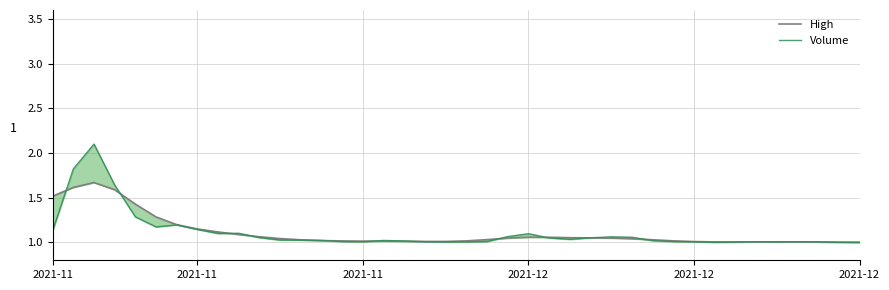

At 37, list the series in order from smallest to largest.

High, Volume